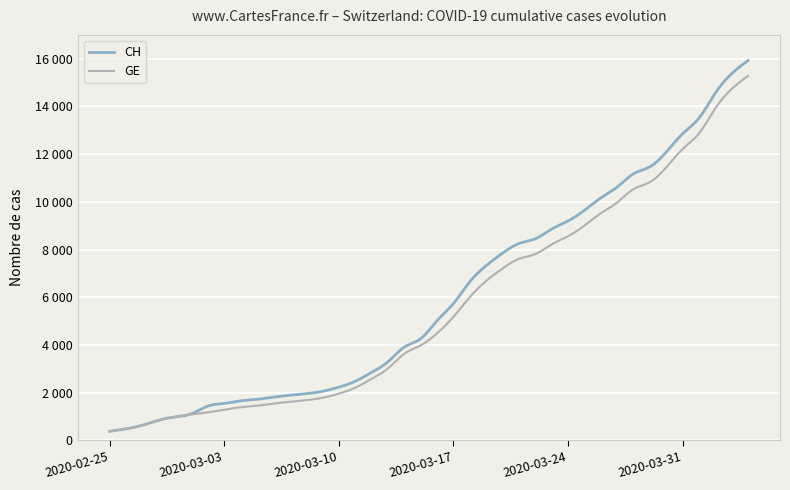

At how many categories does at least one series exceed 8058?

15